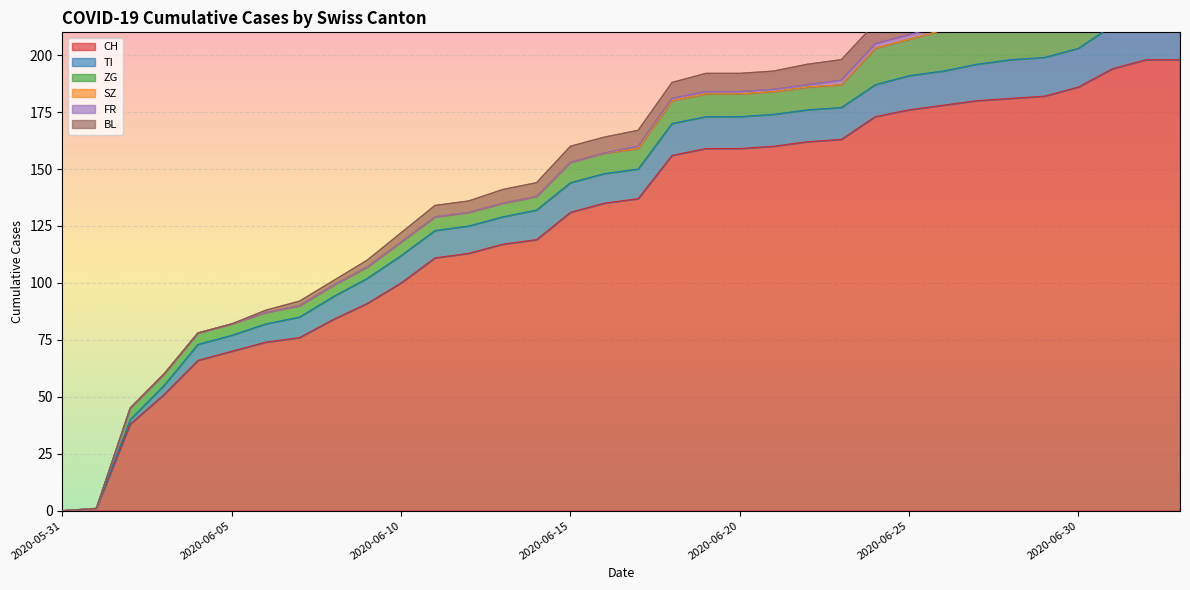

True or false: CH and FR intersect in this chart.

False